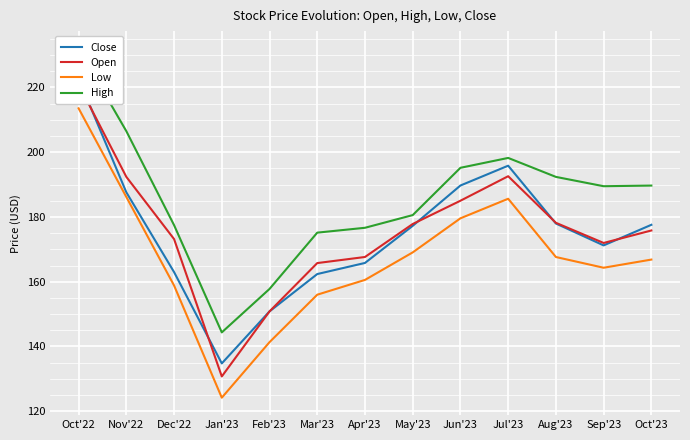

What is the minimum value shown in the chart?

124.2